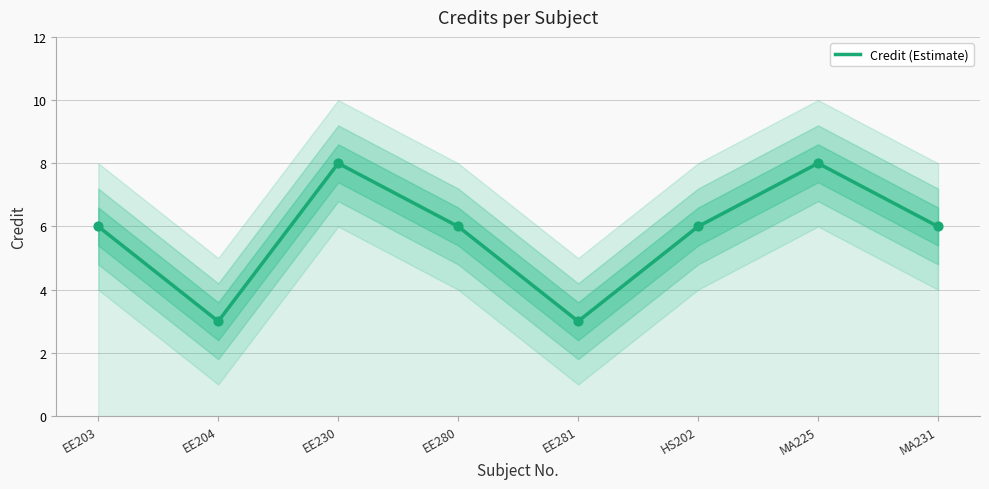

Approximately how many times larger is the value at HS202 compared to EE230?

0.8